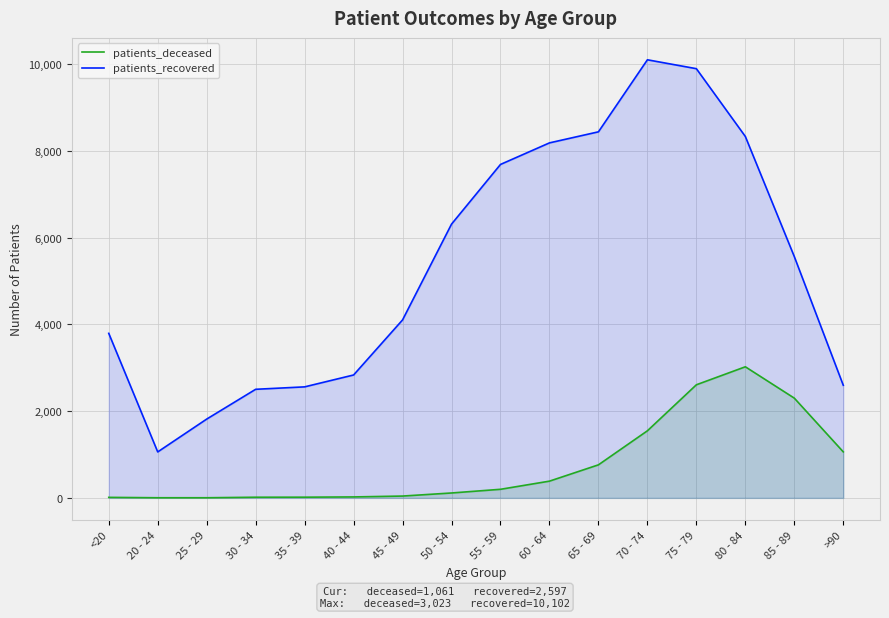

Does the chart display data point markers on the line(s)?

No